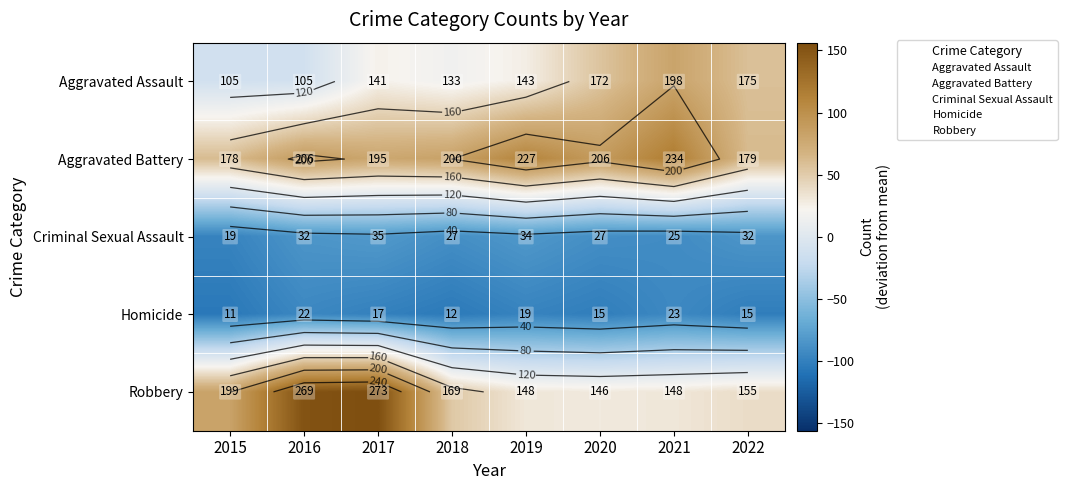

Which category has the highest value in the Aggravated Assault series?

2021